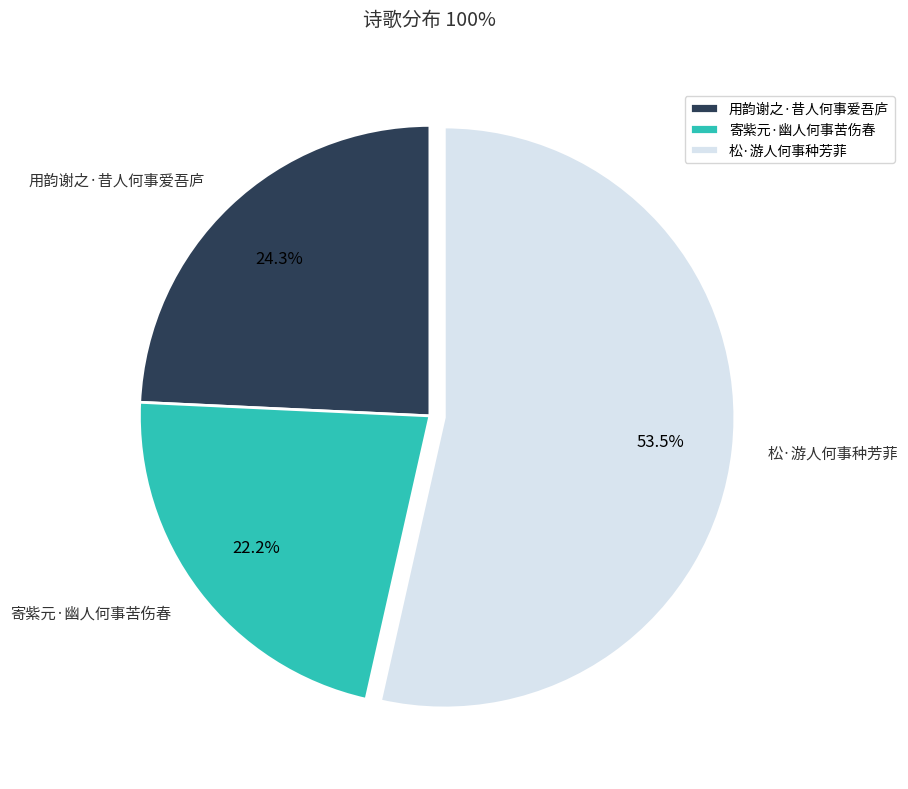

To the nearest percent, what is the difference between the 松·游人何事种芳菲 and 寄紫元·幽人何事苦伤春 slice percentages?

31%